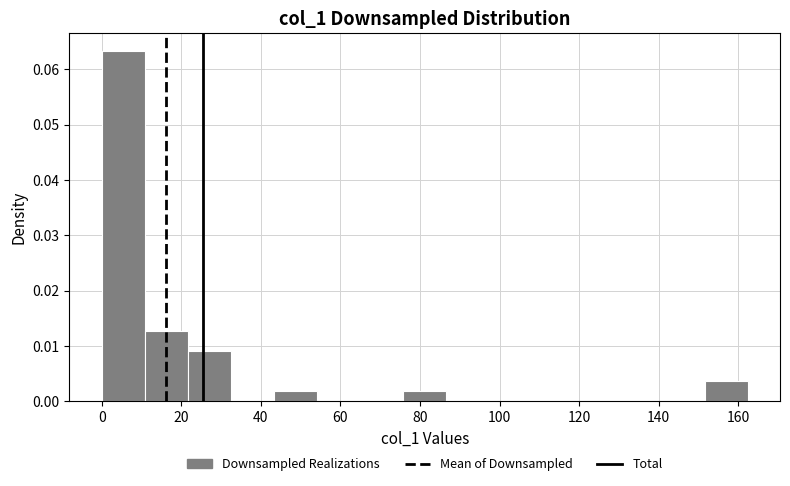

Reading left to right, list every bar in this chart as the range it spans on the x-axis followed by its height. Neither the bar edges nor the heights are printed on the chart, so give them approximately, as read against the axes.

0 to 10: 0.063
10 to 22: 0.013
22 to 32: 0.009
32 to 44: 0
44 to 54: 0.002
54 to 64: 0
64 to 76: 0
76 to 86: 0.002
86 to 98: 0
98 to 108: 0
108 to 120: 0
120 to 130: 0
130 to 140: 0
140 to 152: 0
152 to 162: 0.004